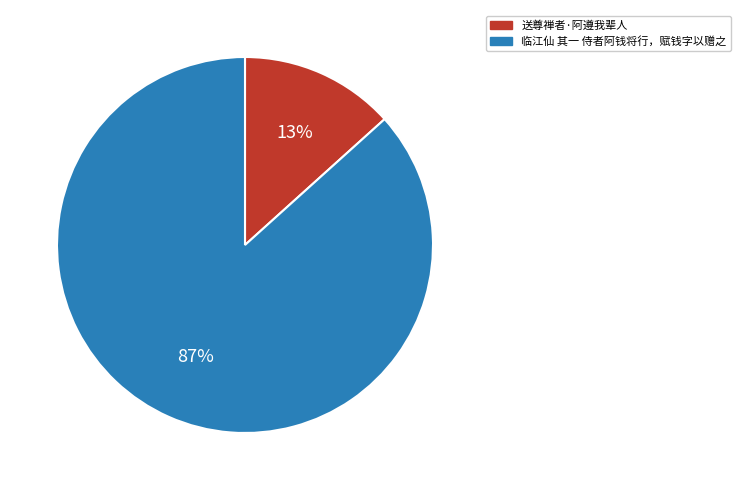

To the nearest percent, what is the average slice percentage?

50%